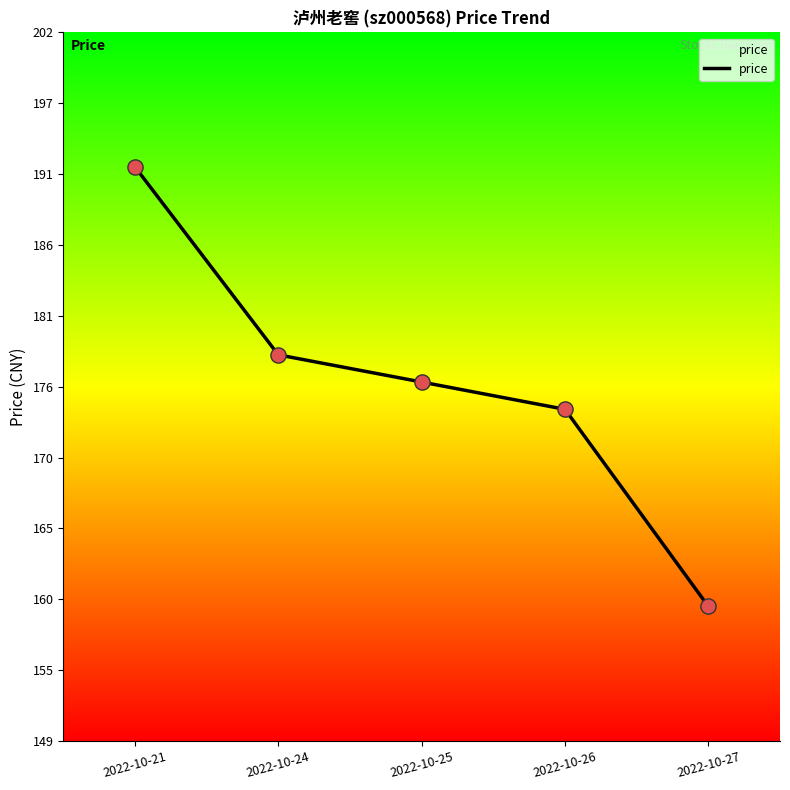

Between 2022-10-27 and 2022-10-21, which is larger?

2022-10-21